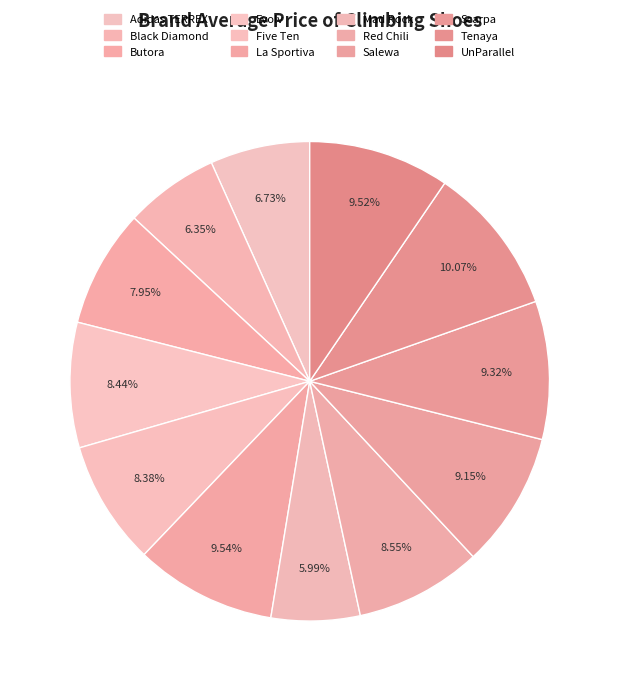

True or false: Tenaya accounts for 1% of the total.

False